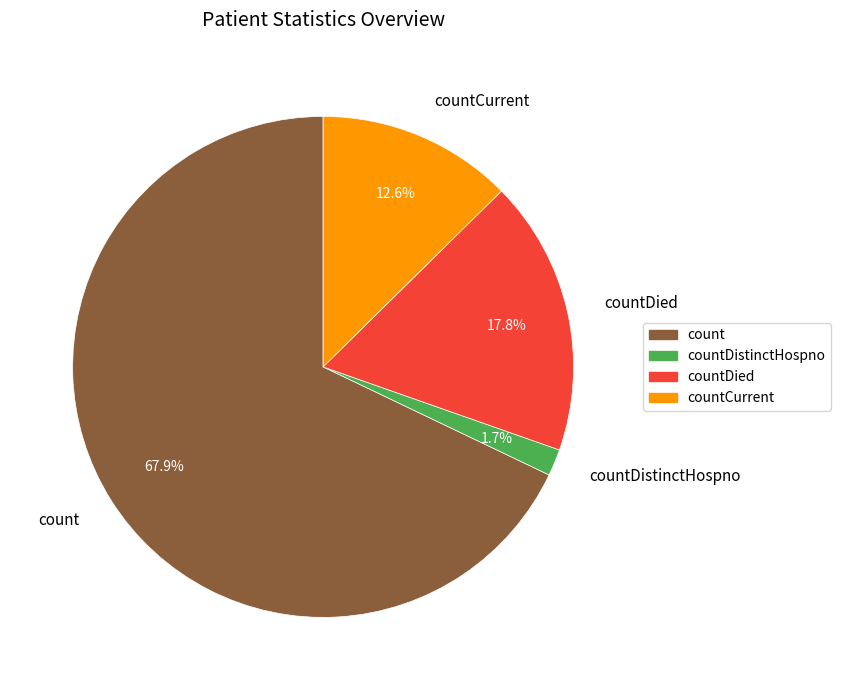

Is count the majority of the pie?

Yes